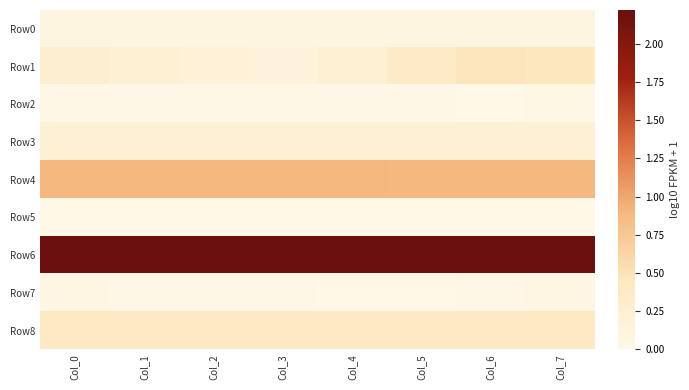

Which series has the largest total across all categories?

Row6